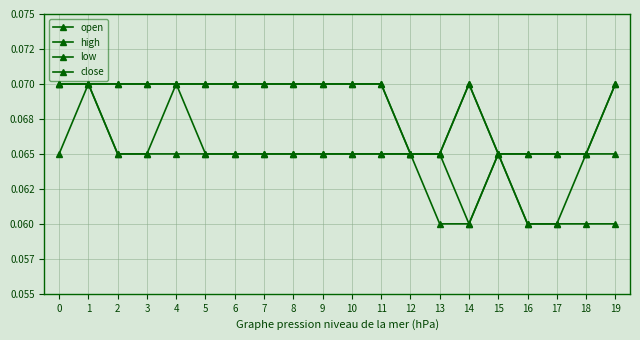

Does the chart have visible grid lines?

Yes